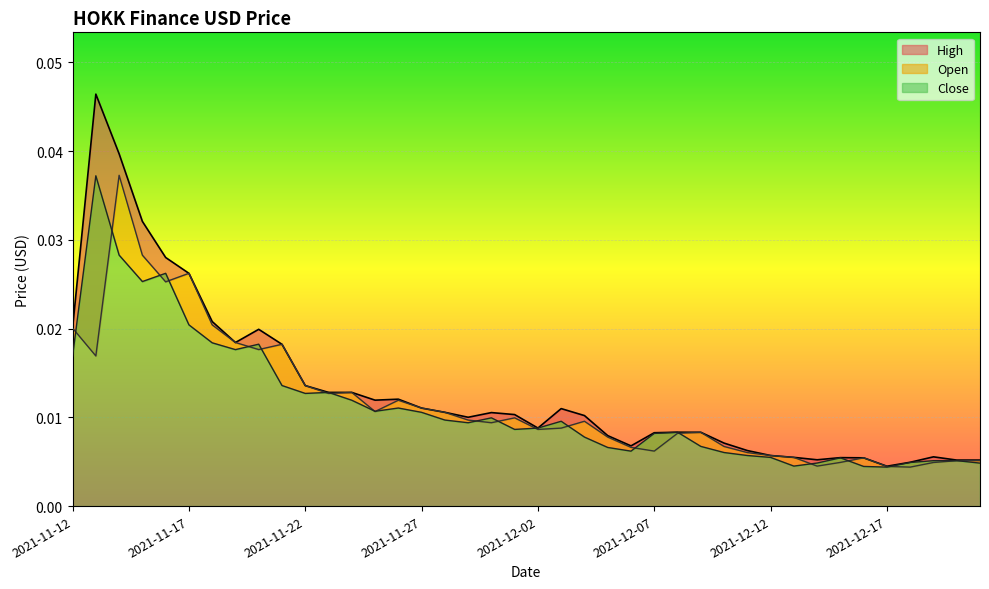

Rank the series at 2021-11-17 from highest to lowest value.

Open, High, Close